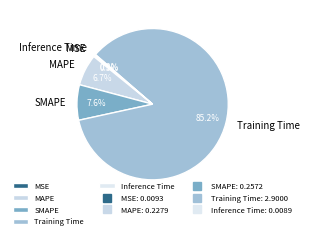

What is the largest slice in the pie chart?

Training Time